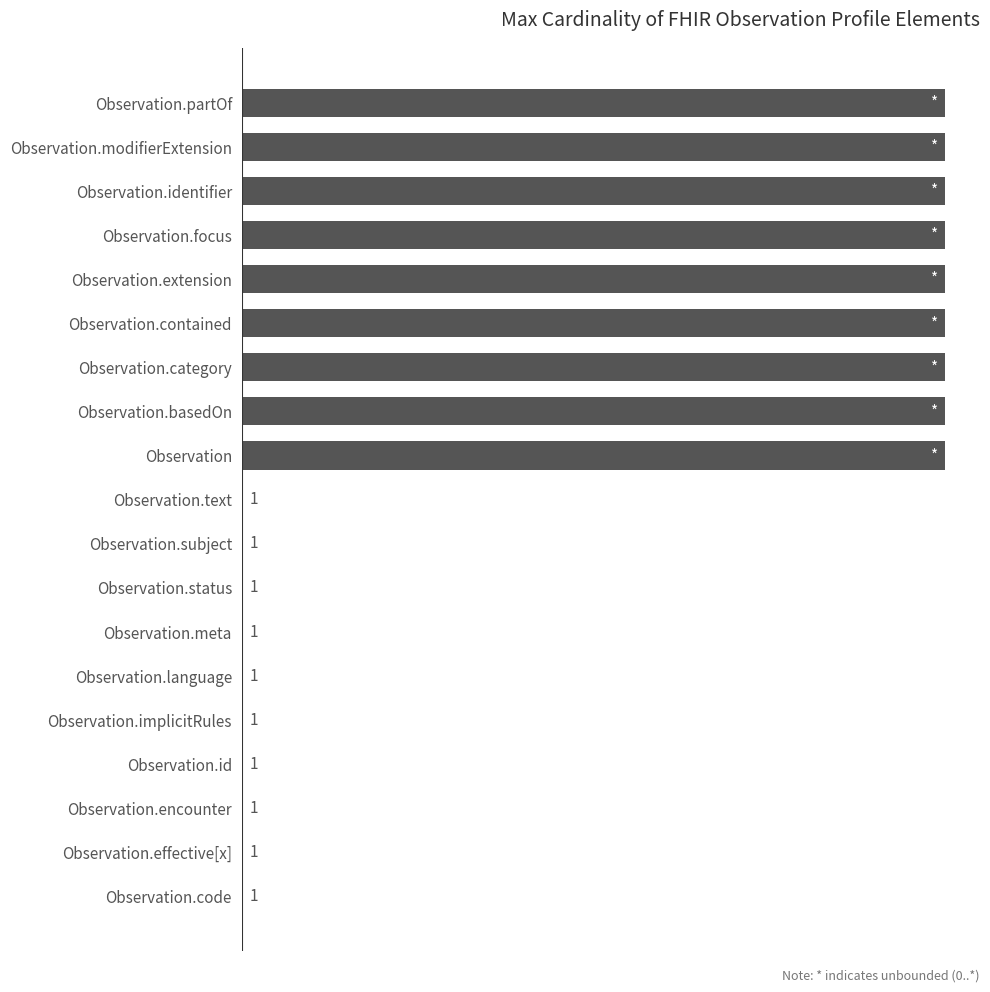

Between Observation.text and Observation, which is larger?

Observation